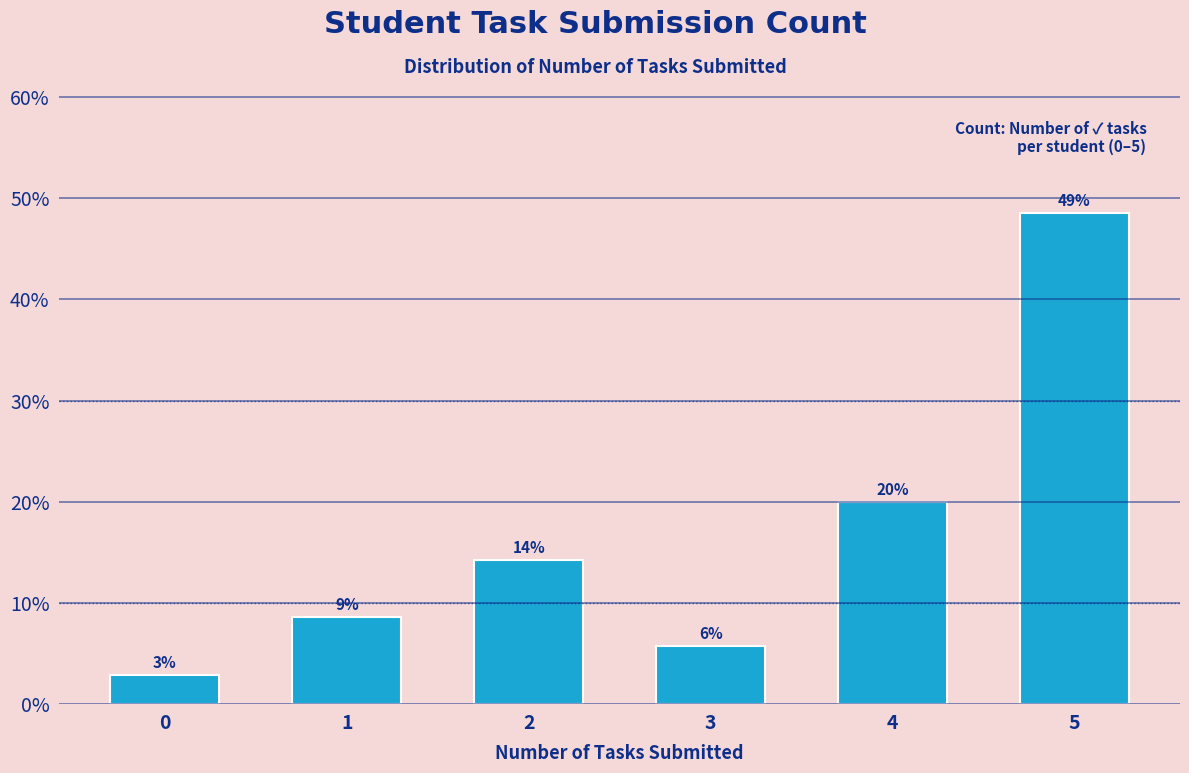

Are the bars horizontal?

No